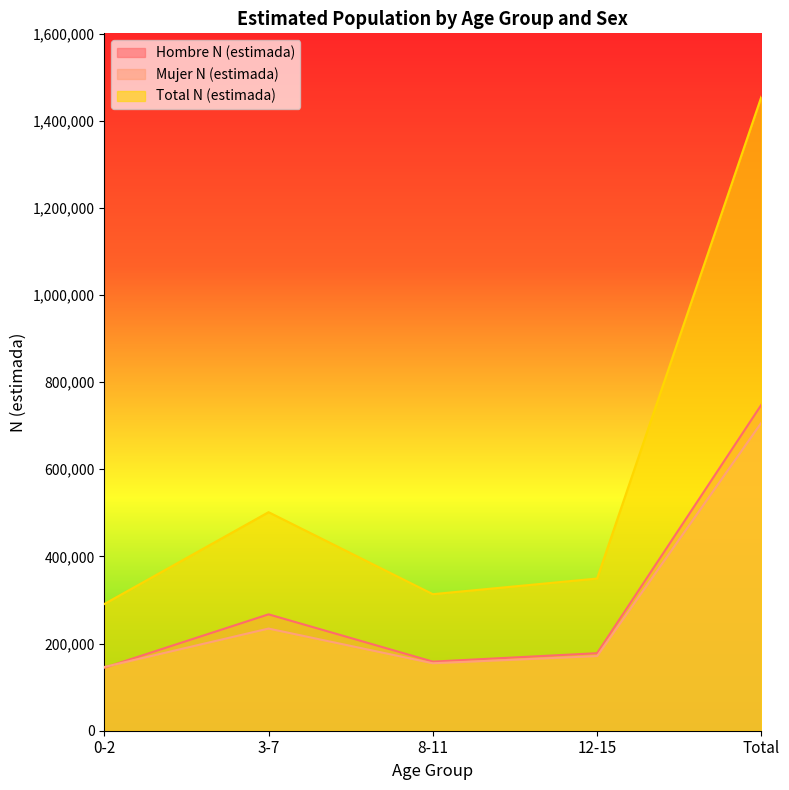

Reading right to left, list all the values displayed in this chart.

Hombre N (estimada): 748142	177957	158571	267101	144513
Mujer N (estimada): 706928	171337	154834	234476	146281
Total N (estimada): 1455070	349294	313405	501576	290794